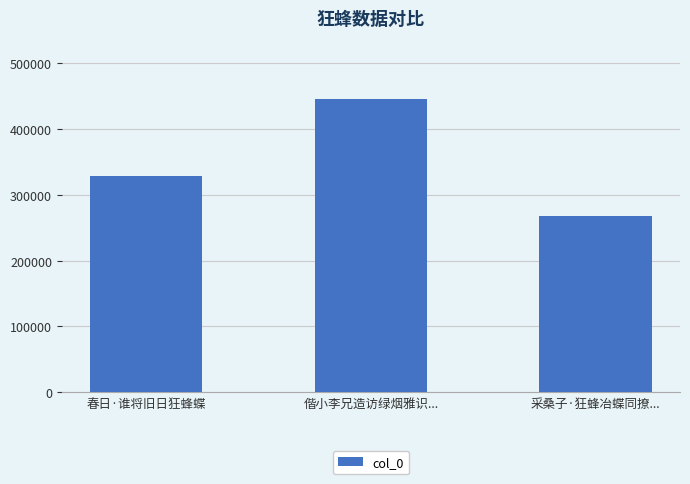

Does the chart contain any negative values?

No